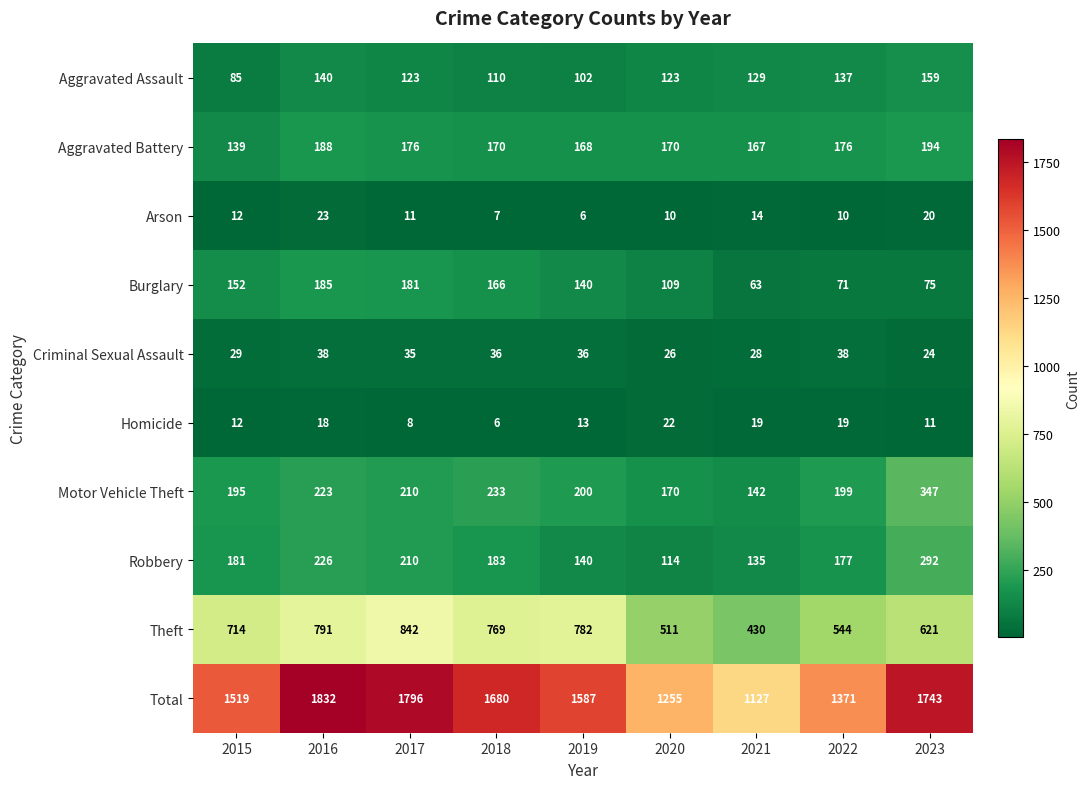

Which series has the largest total across all categories?

Total